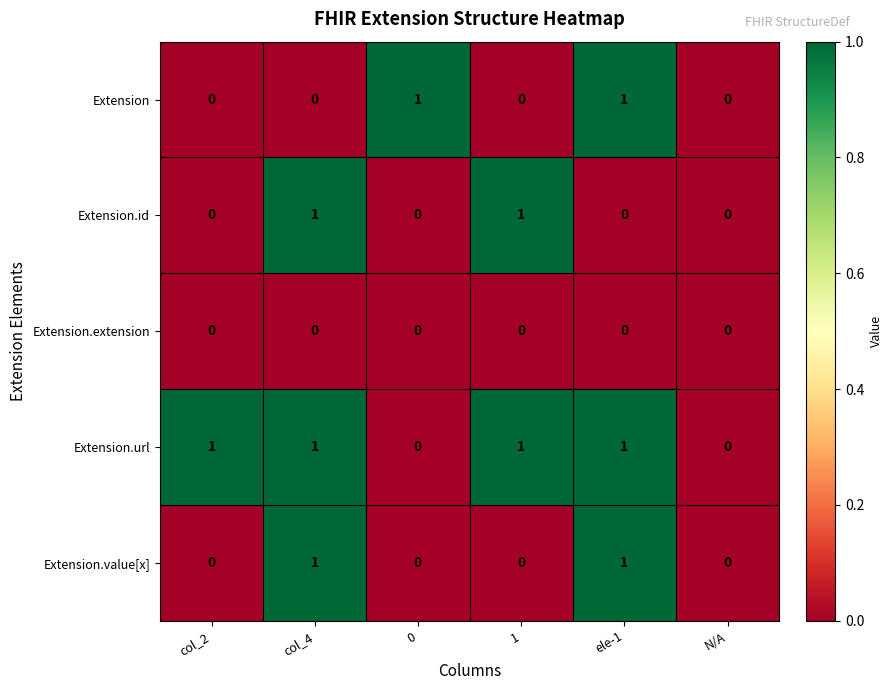

The Extension.extension series shows 0 at ele-1. True or false?

True